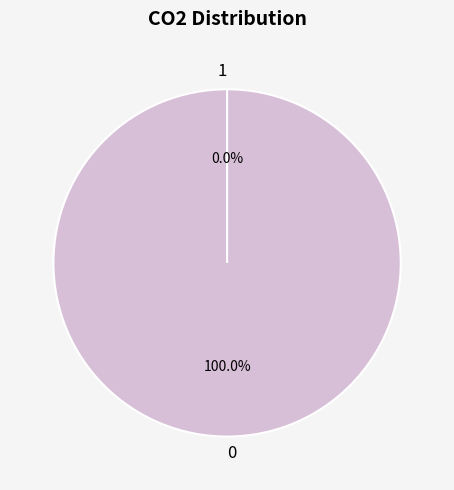

The 1 slice represents 0% of the pie. True or false?

True